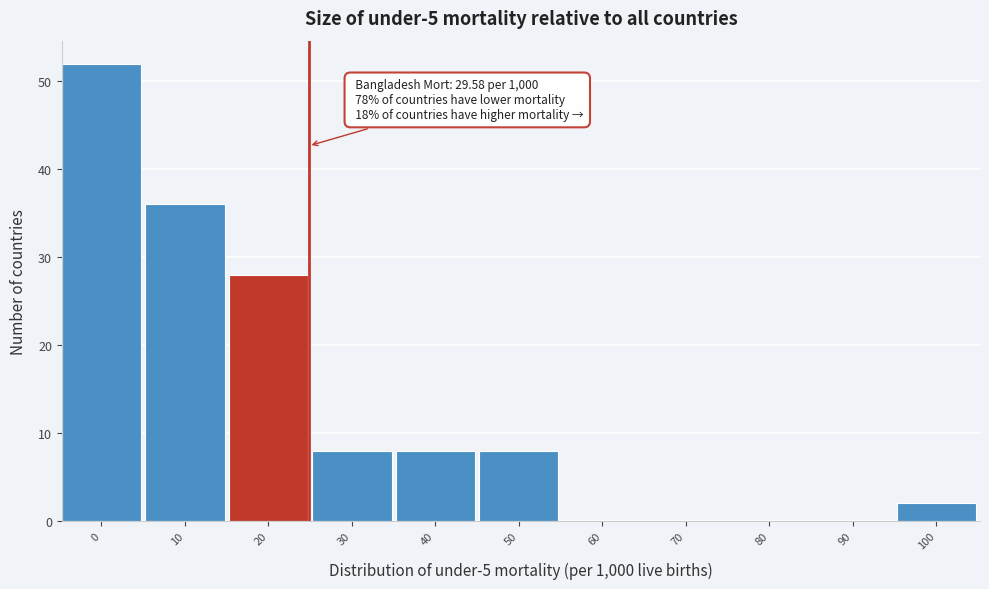

Reading left to right, extract all data points from this chart.

0=52	10=36	20=28	30=8	40=8	50=8	60=0	70=0	80=0	90=0	100=2